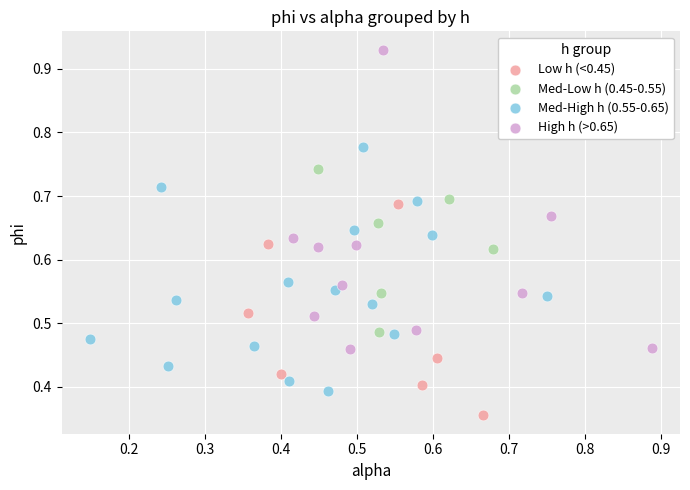

What are all the series names shown in the legend?

Low h (<0.45), Med-Low h (0.45-0.55), Med-High h (0.55-0.65), High h (>0.65)